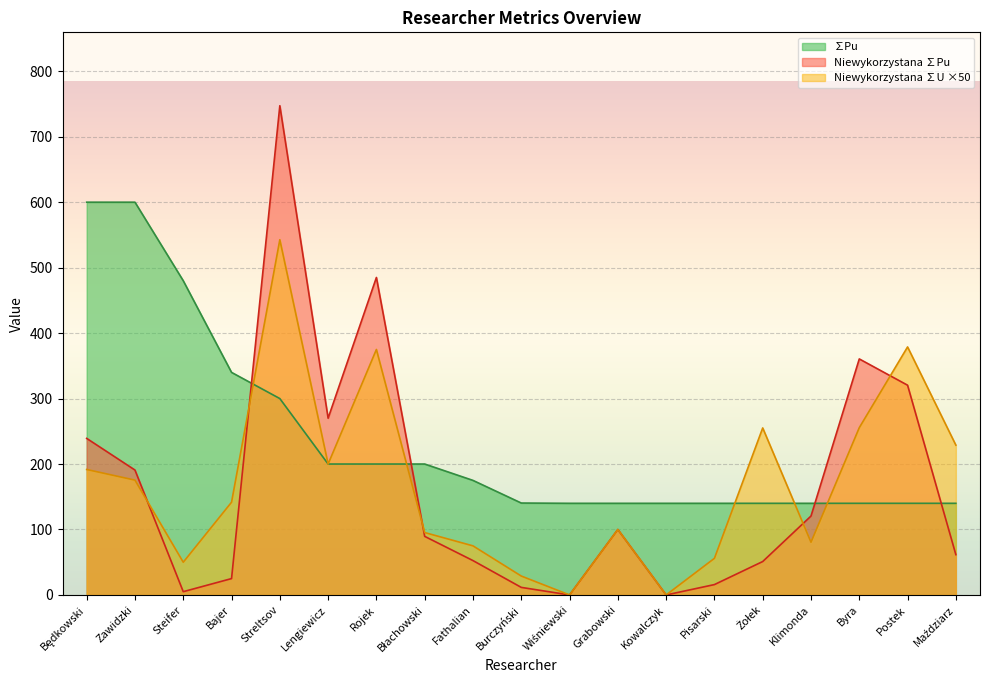

The value of ∑Pu at Streltsov is 515.7. True or false?

False